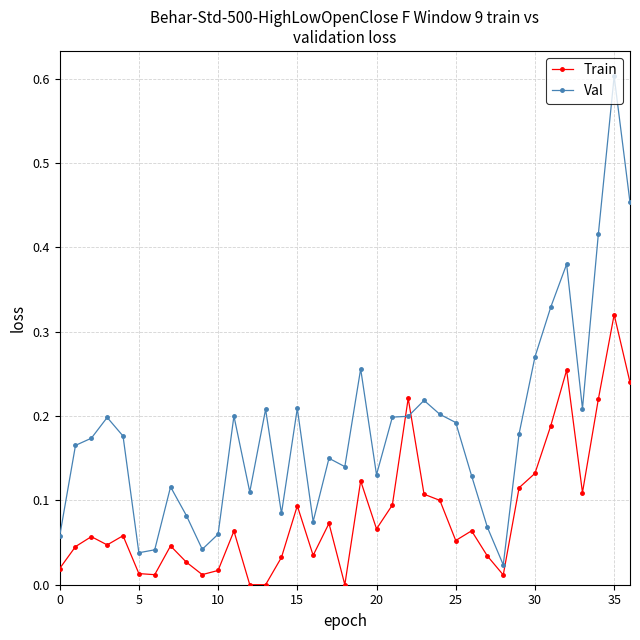

Rank the series by their average value, from highest to lowest.

Val, Train